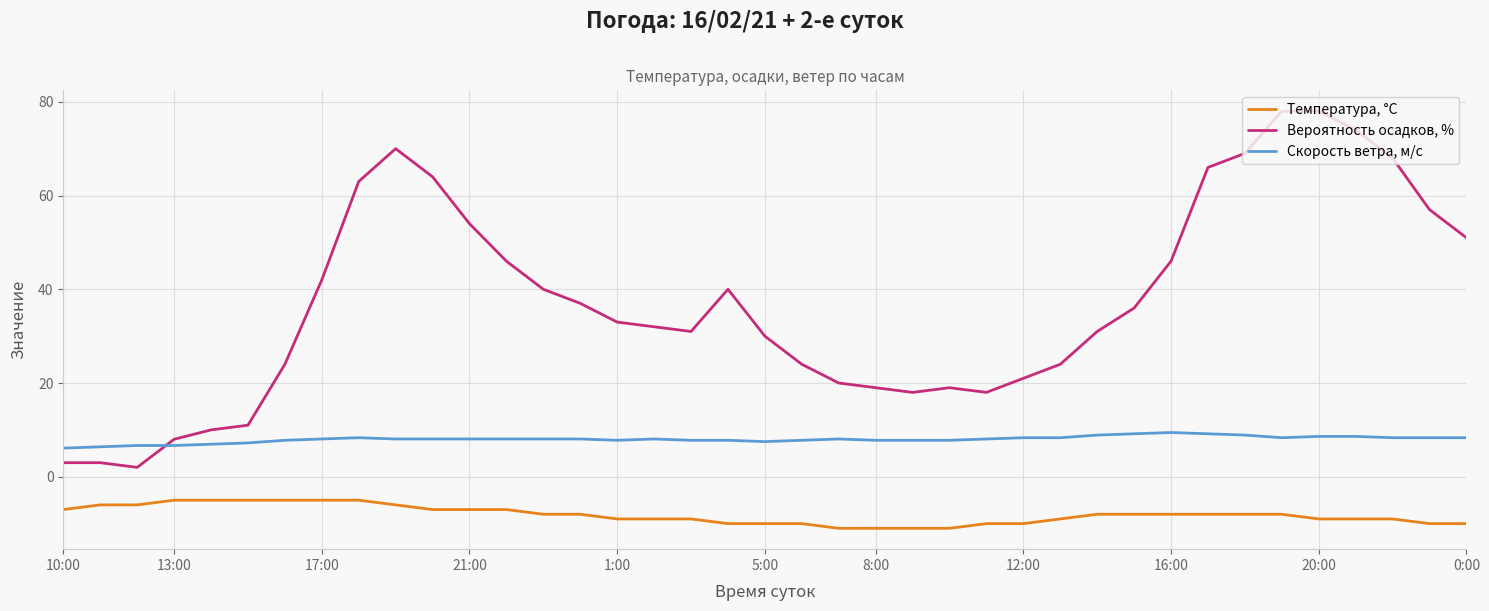

What is the difference between the maximum and minimum values in the Скорость ветра, м/c series?

3.3